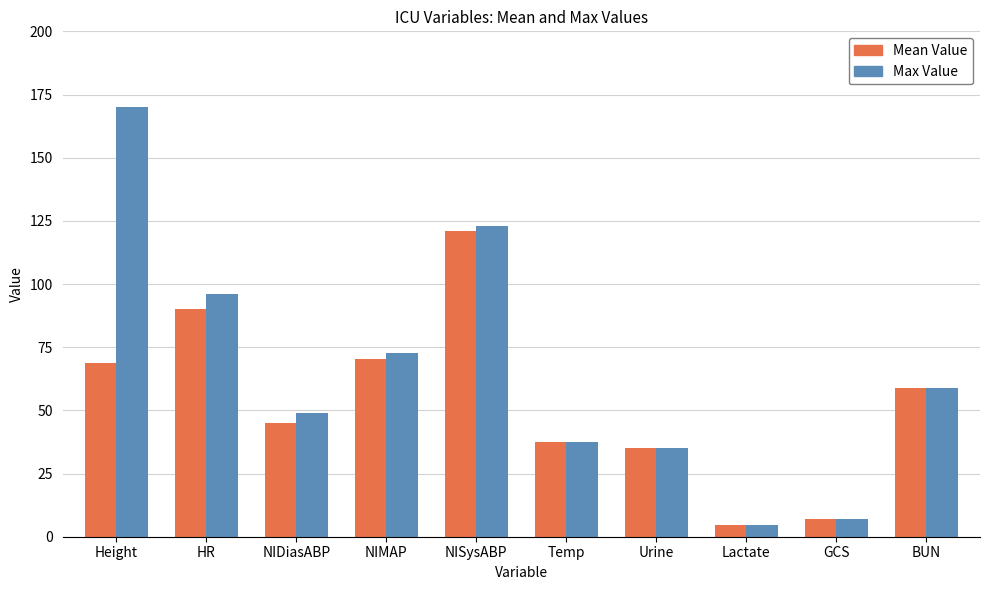

What is the value of the Max Value bar at the 4th from the left?

72.7